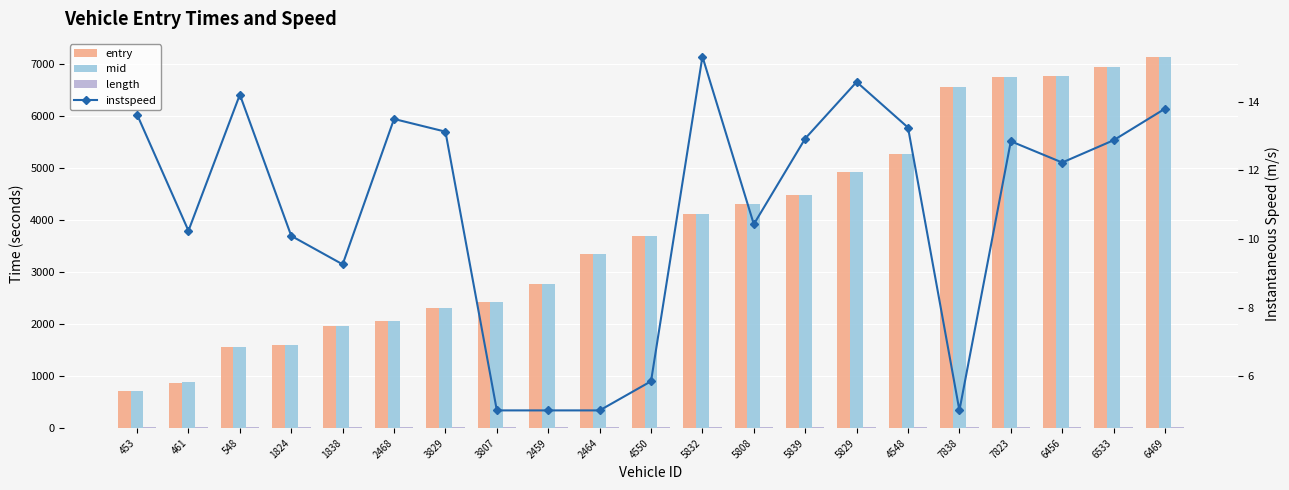

What is the difference between the second highest and second lowest values in the instspeed series?

9.6